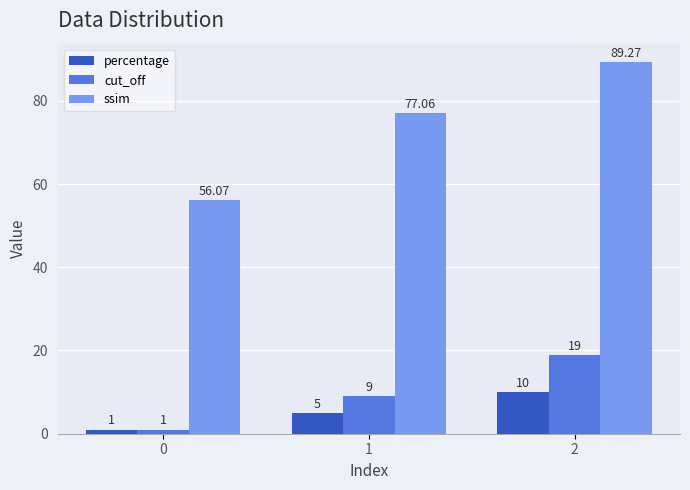

The value of cut_off at 1 is 9.0. True or false?

True